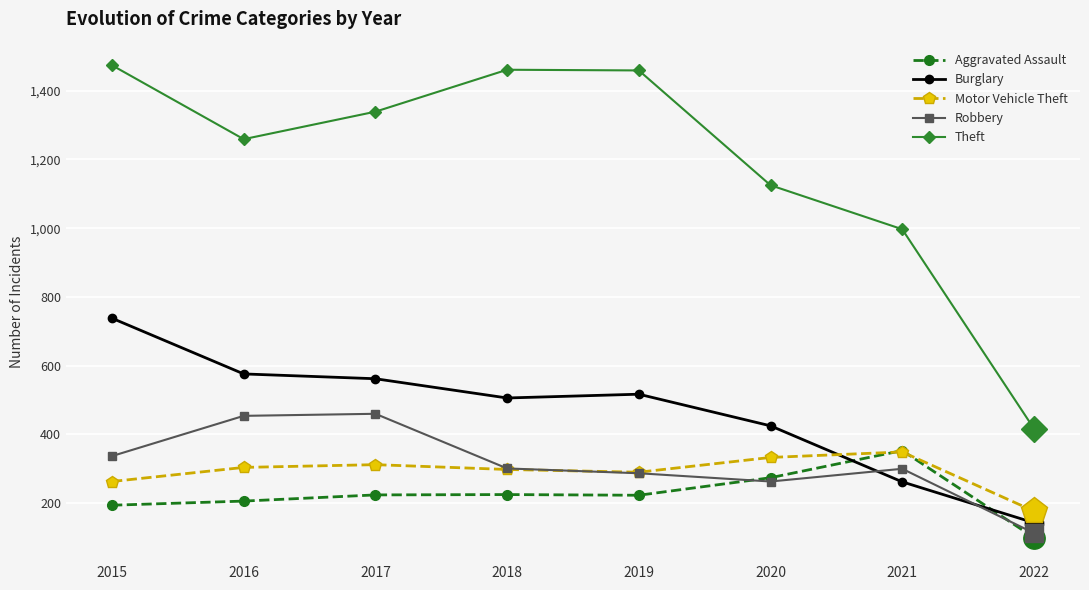

What is the spread (max minus min) of values at 2016?

1053